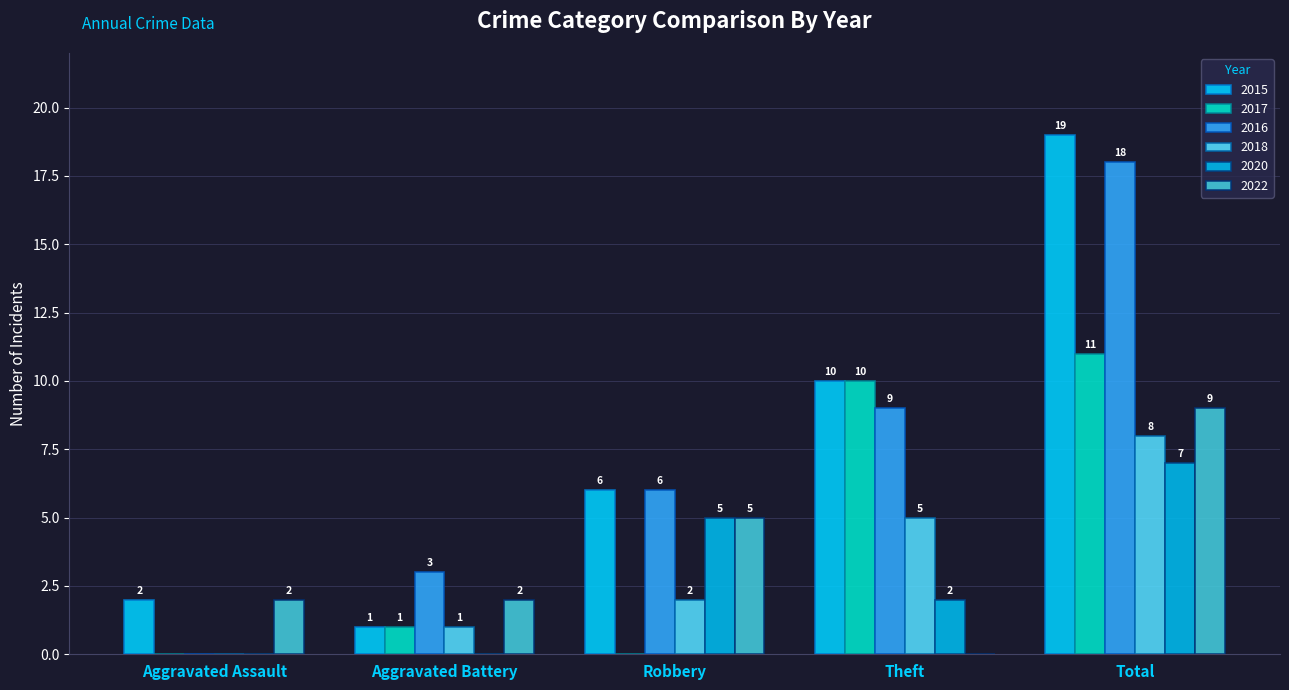

List the series in order of their peak value, highest first.

2015, 2016, 2017, 2022, 2018, 2020